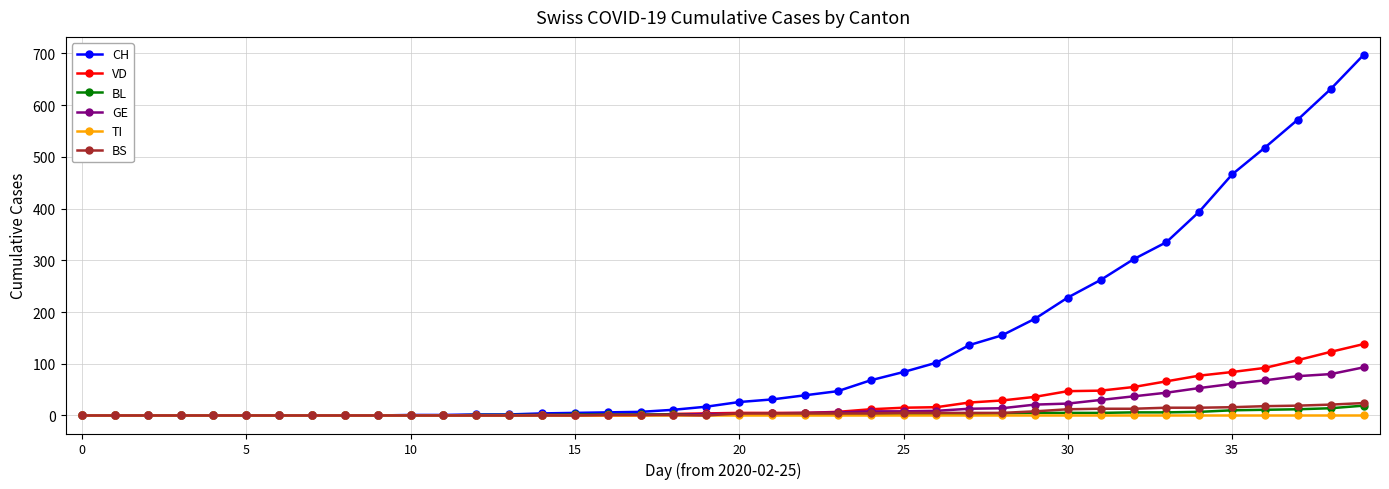

Which series has the largest total across all categories?

CH